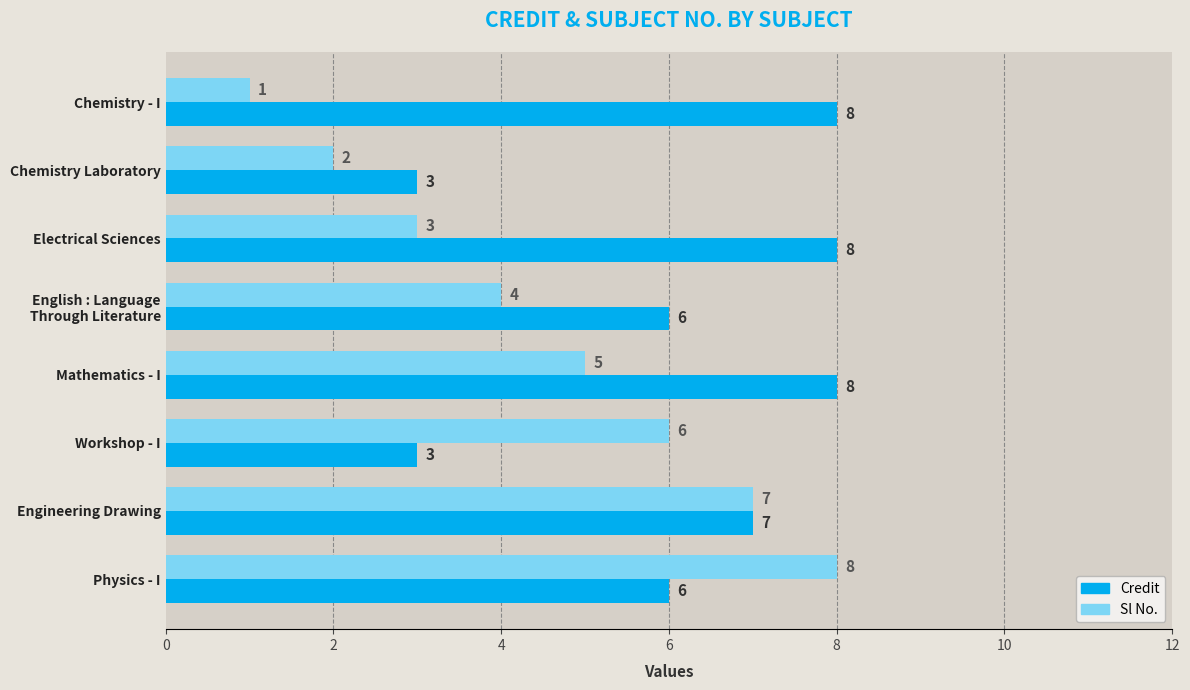

What is the difference between the maximum and minimum values in the Sl No. series?

7